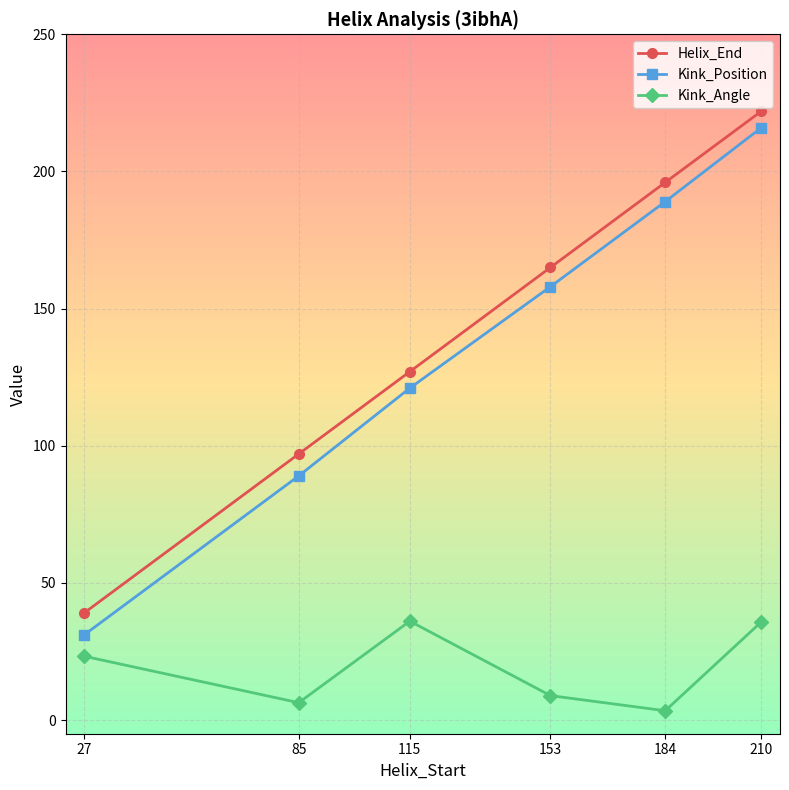

What is the difference between the maximum and minimum values in the Kink_Position series?

185.0